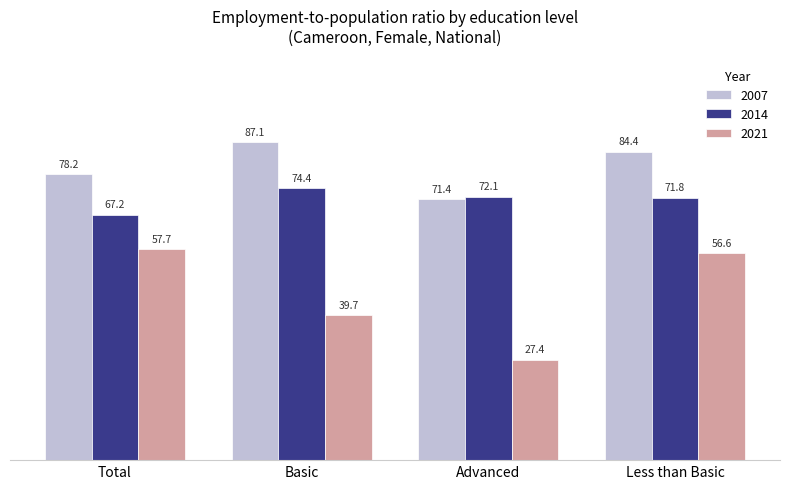

The value of 2007 at Total is 78.2. True or false?

True